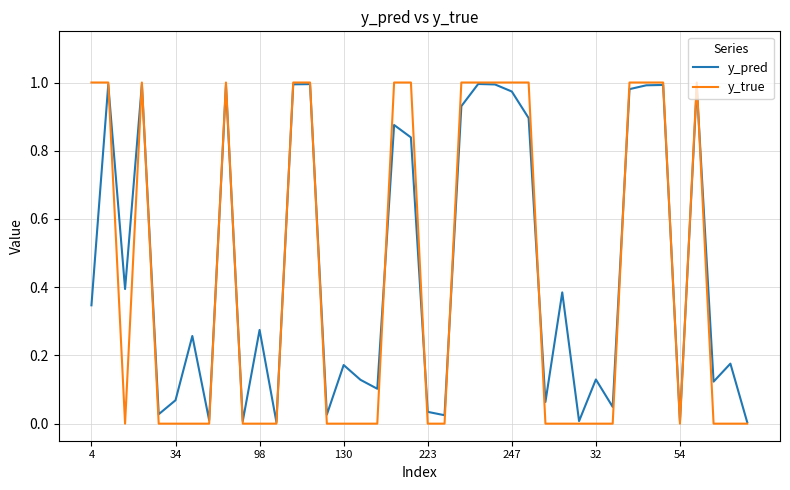

Which series has the widest spread of values?

y_true